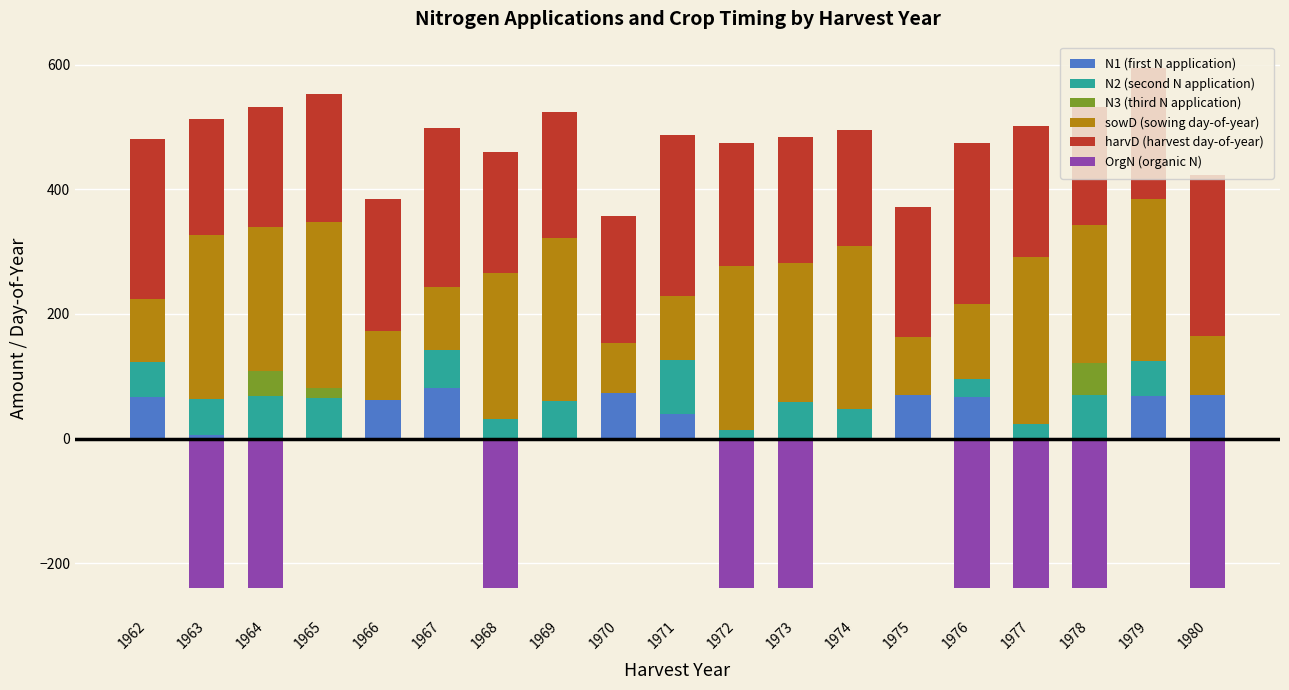

Which series has the widest spread of values?

OrgN (organic N)